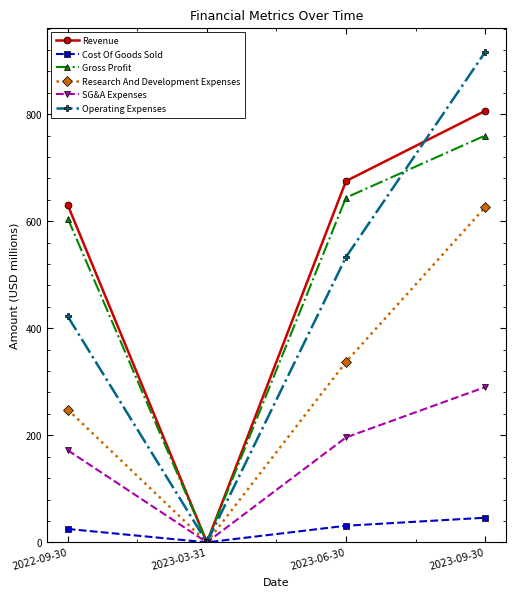

What is the label of the 1st point from the right?

2023-09-30